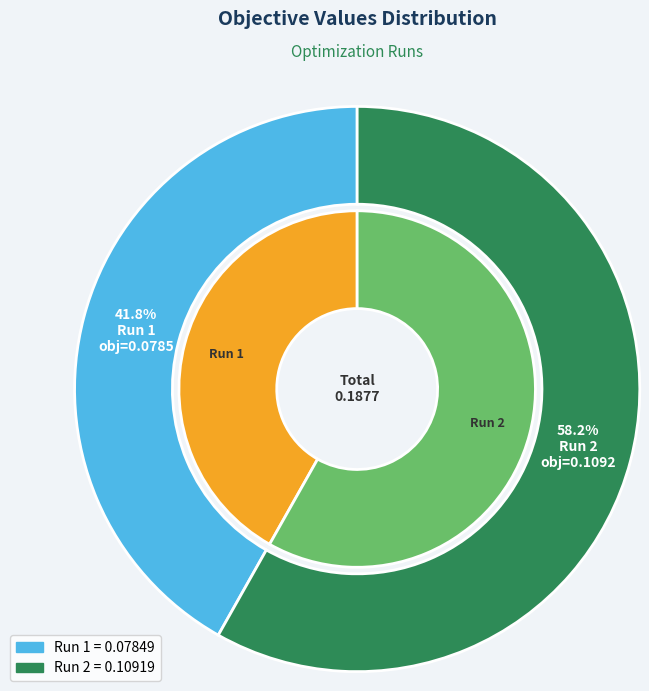

To the nearest percent, what portion does Run 2 represent?

58%